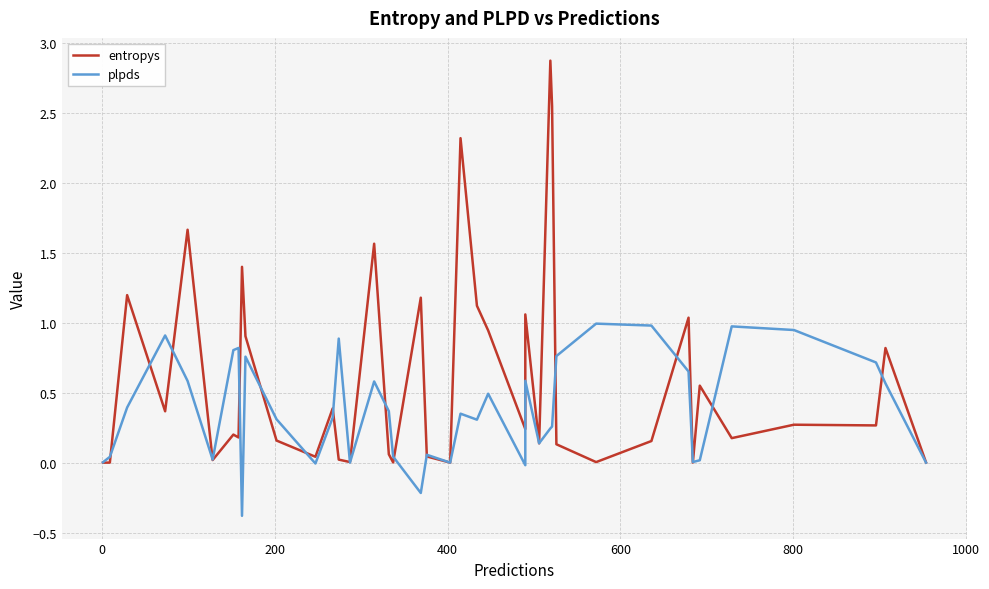

In entropys, how many points are higher than both neighbors (excluding endpoints)?

14